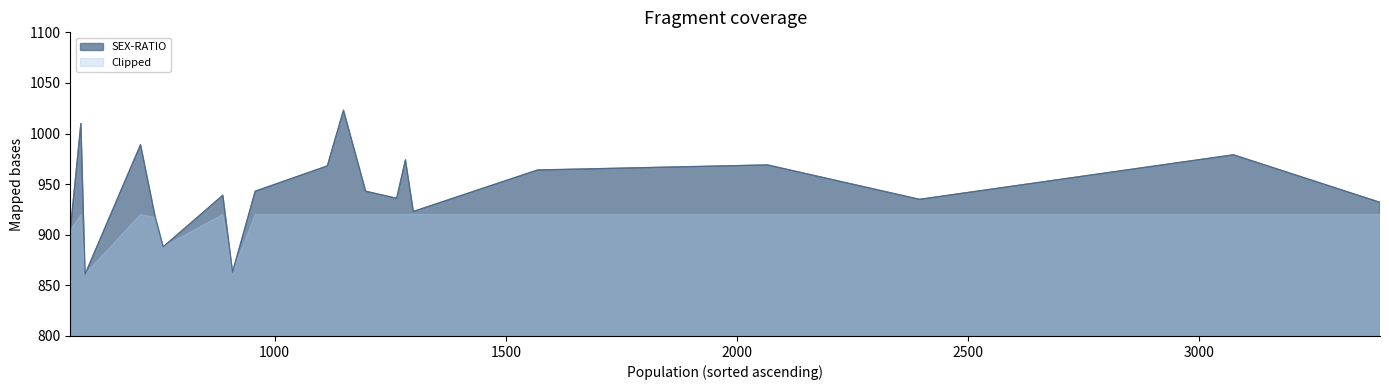

Which series has the widest spread of values?

SEX-RATIO